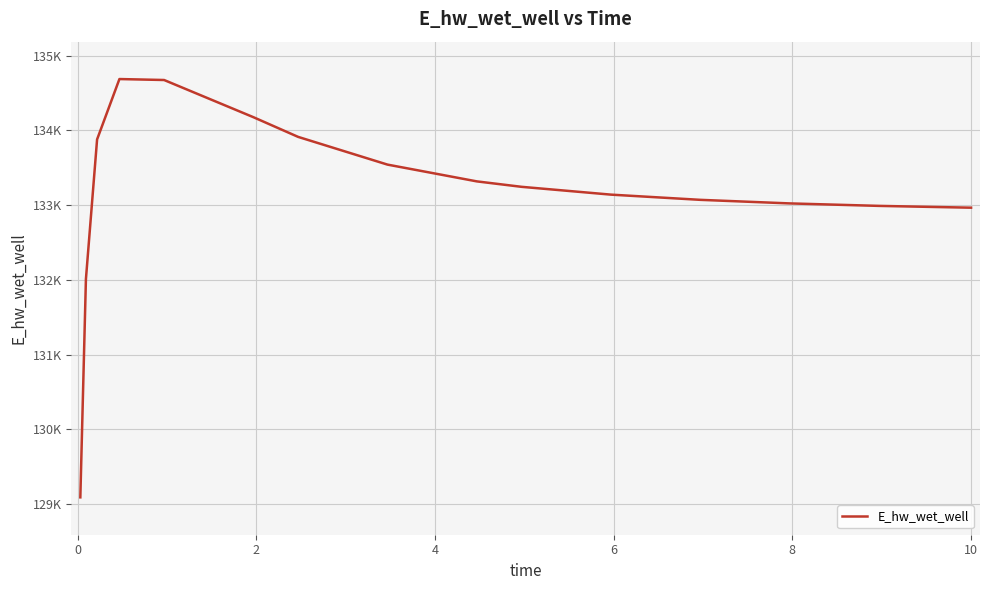

Does the chart have visible grid lines?

Yes